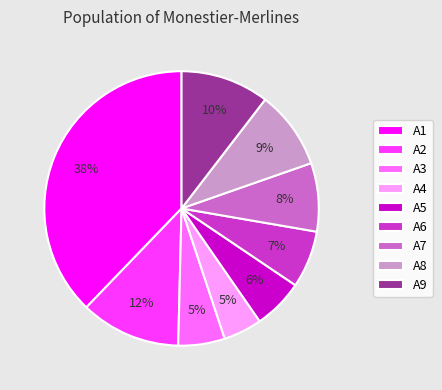

To the nearest percent, what is the difference between the largest and smallest slice percentages?

33%